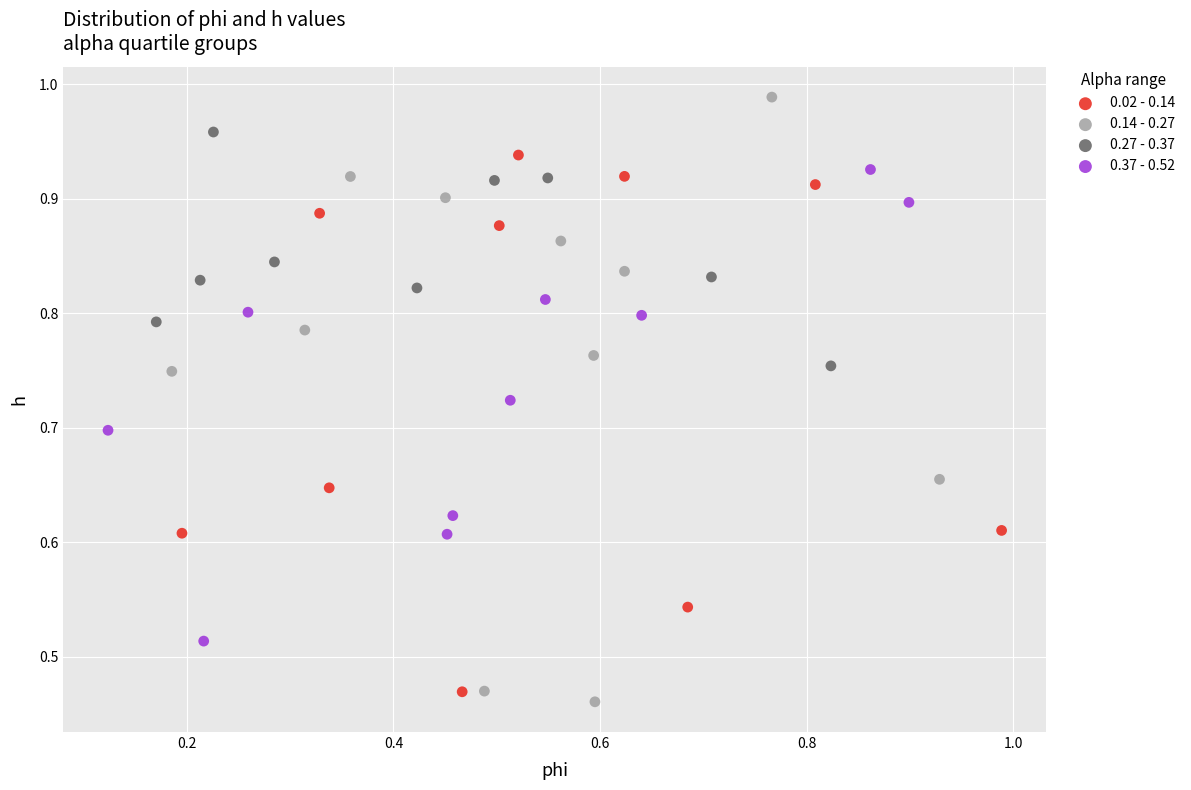

What are all the series names shown in the legend?

0.02 - 0.14, 0.14 - 0.27, 0.27 - 0.37, 0.37 - 0.52